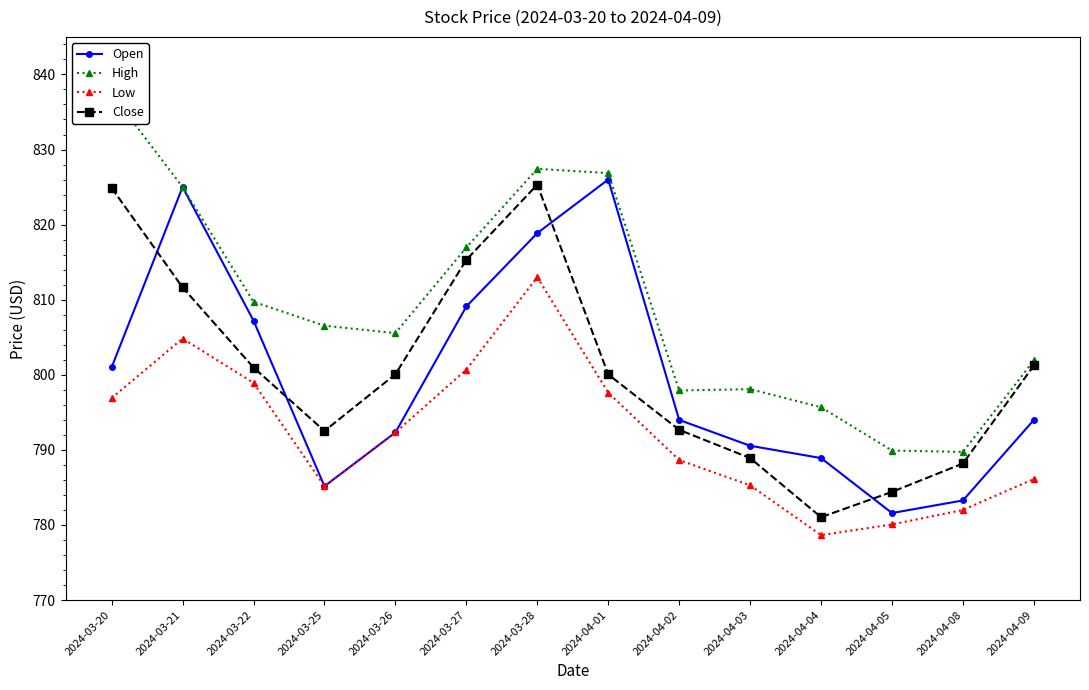

At which label is High closest to 813?

2024-03-22